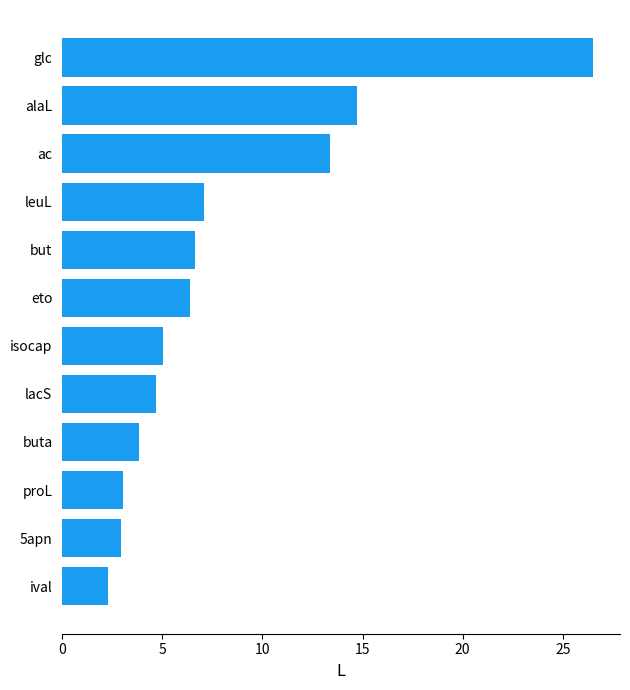

The chart shows a value of 4.8 at 5apn. True or false?

False